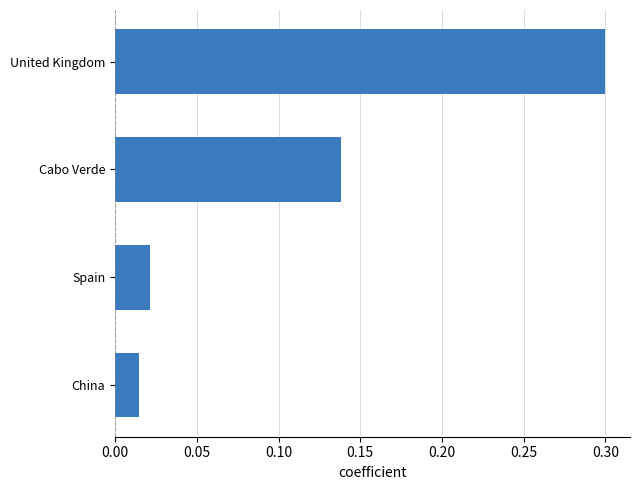

Is it true that the value at United Kingdom is 0.3?

True